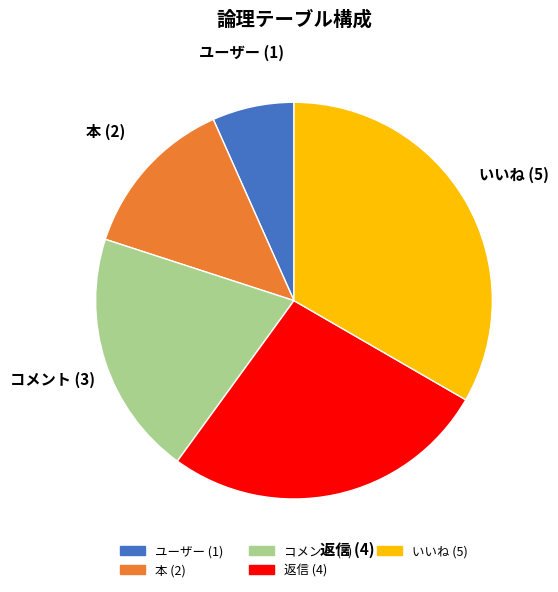

Rank the categories by value from lowest to highest.

ユーザー, 本, コメント, 返信, いいね